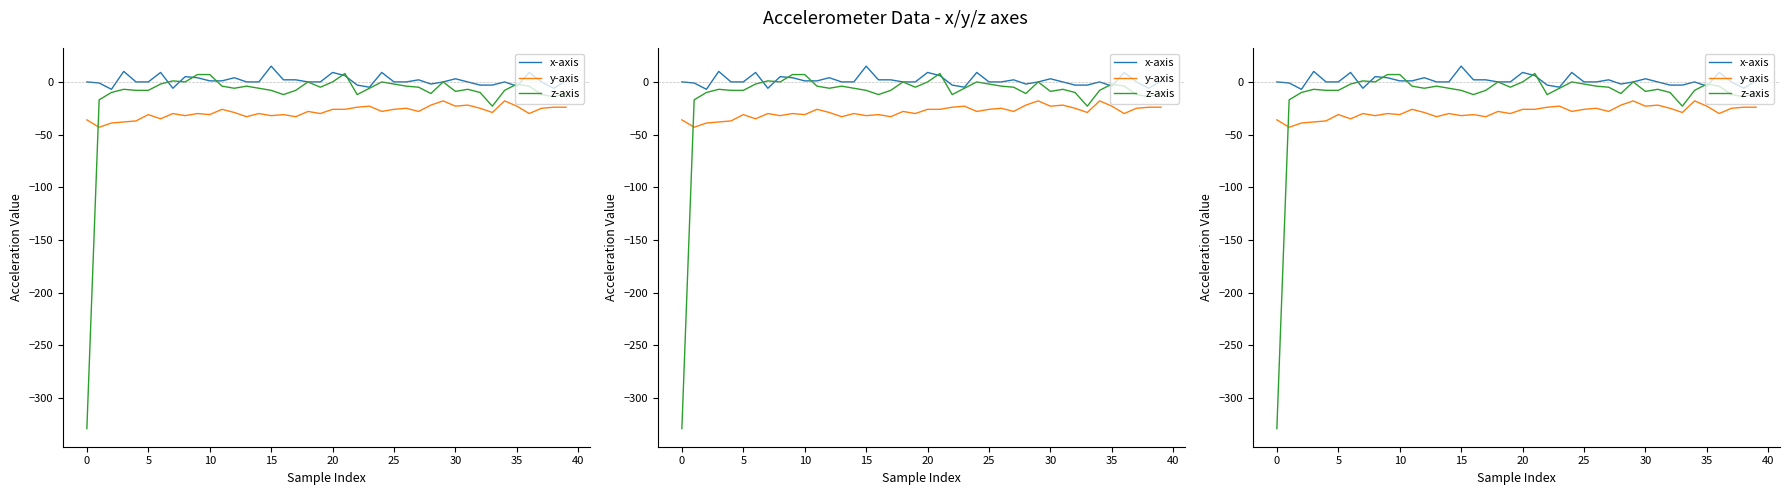

Reading left to right, transcribe all the data shown in this chart.

x-axis: 0	-1	-7	10	0	0	9	-6	5	4	1	1	4	0	0	15	2	2	0	0	9	6	-3	-5	9	0	0	2	-2	0	3	0	-3	-3	0	-4	9	0	-6	1
y-axis: -36	-43	-39	-38	-37	-31	-35	-30	-32	-30	-31	-26	-29	-33	-30	-32	-31	-33	-28	-30	-26	-26	-24	-23	-28	-26	-25	-28	-22	-18	-23	-22	-25	-29	-18	-23	-30	-25	-24	-24
z-axis: -329	-17	-10	-7	-8	-8	-2	1	0	7	7	-4	-6	-4	-6	-8	-12	-8	0	-5	0	8	-12	-6	0	-2	-4	-5	-11	0	-9	-7	-10	-23	-8	-2	-4	-12	-14	-11